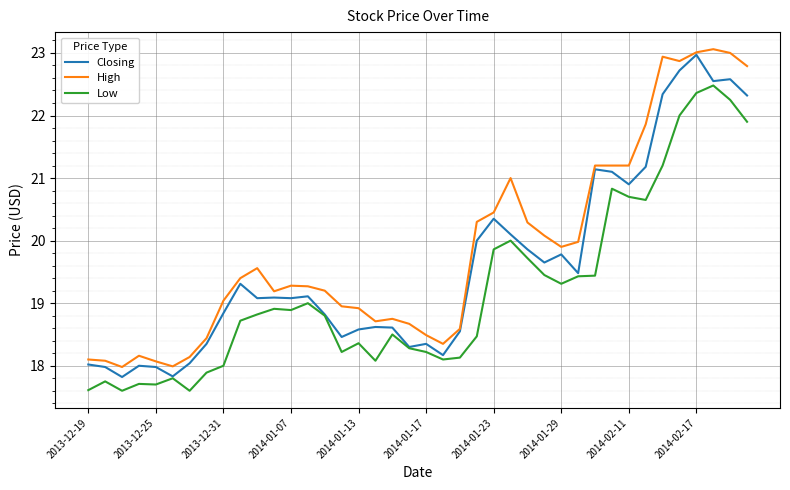

True or false: Low and High cross at least once.

False